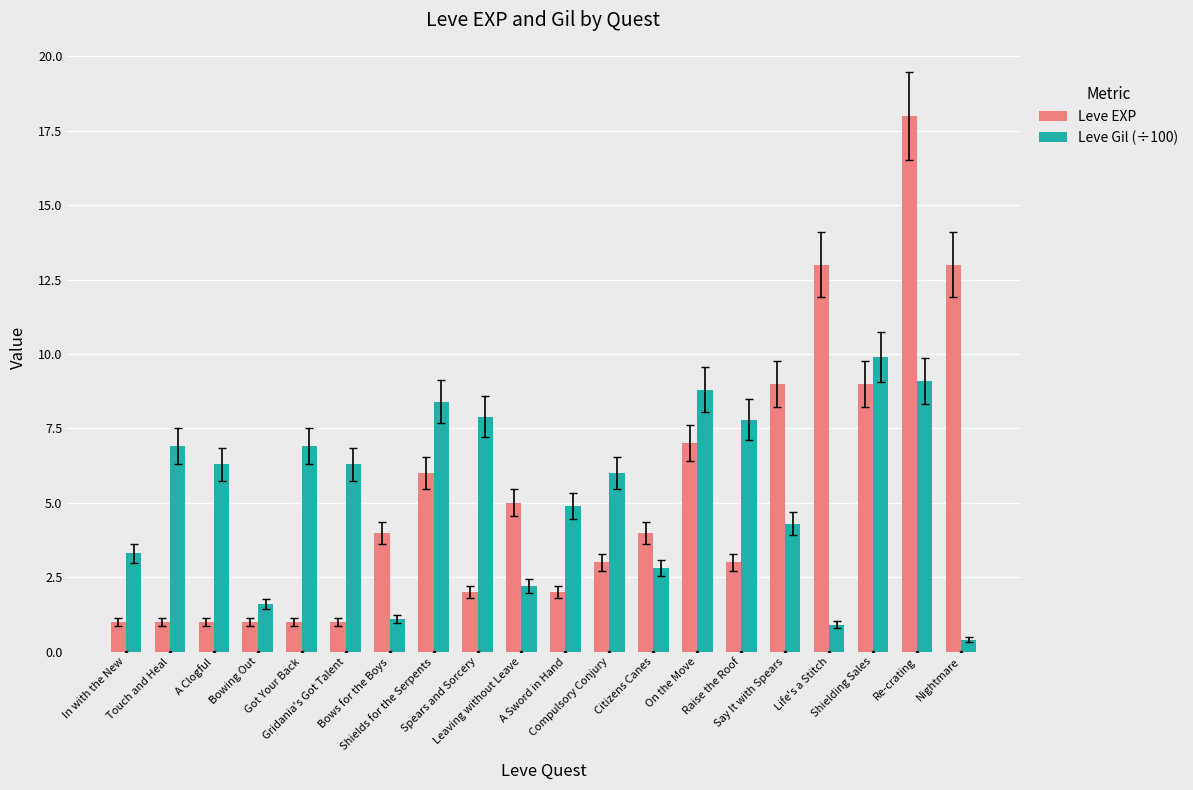

What is the spread (max minus min) of values at Compulsory Conjury?

3.0